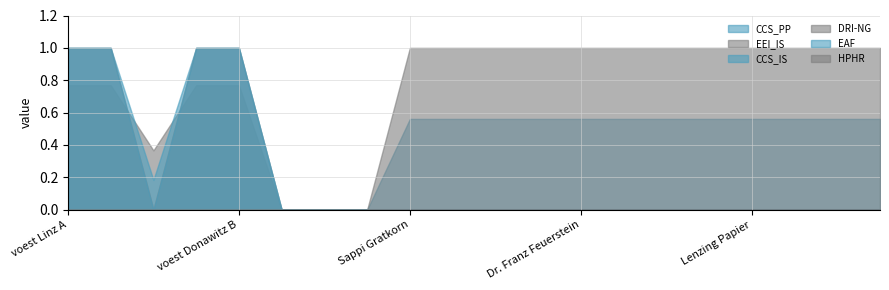

What is the average value of the DRI-NG series?

0.2